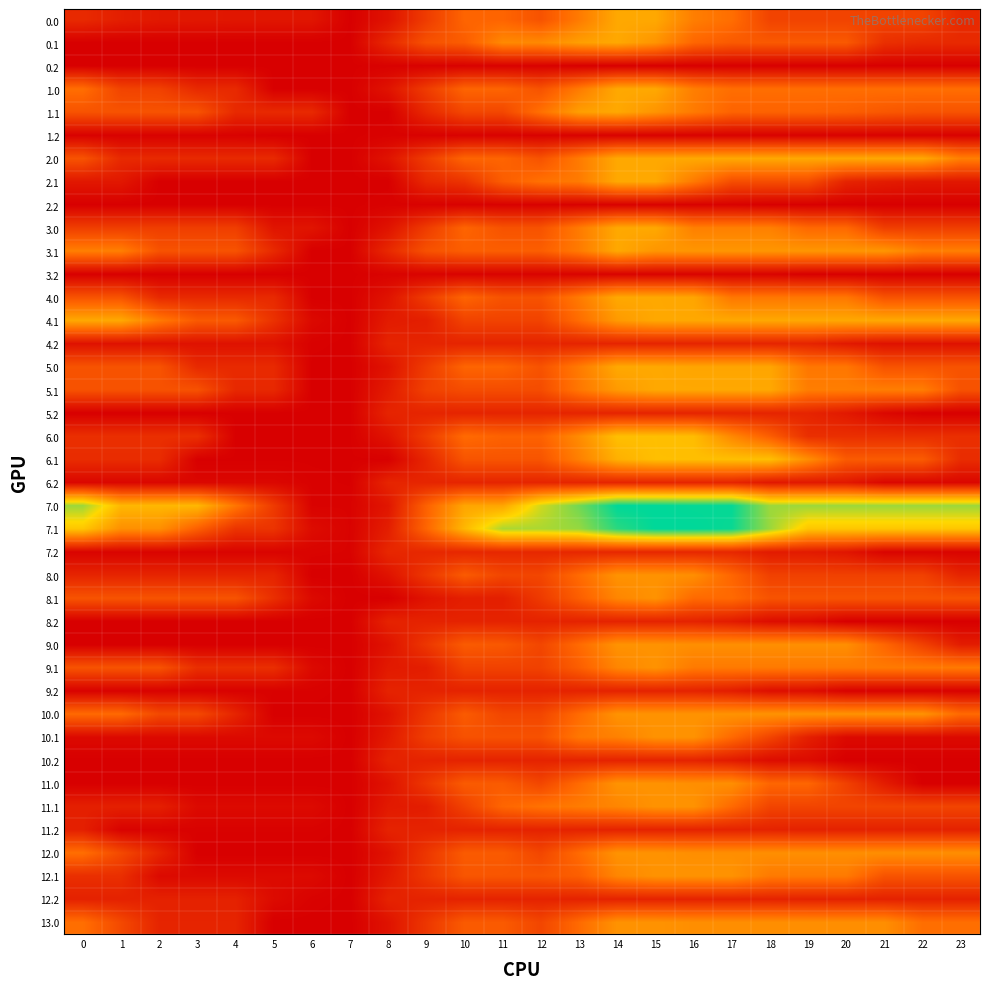

Which has a higher value, 17 or 10?

17